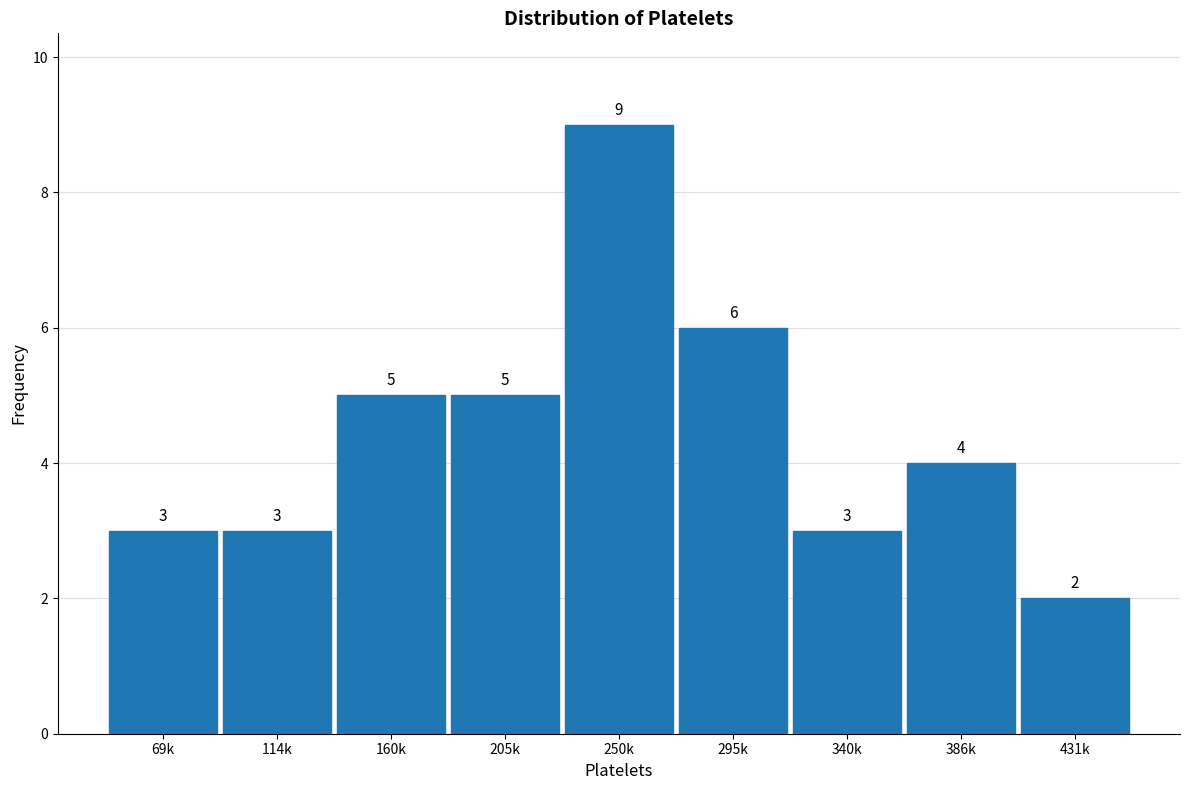

Reading left to right, extract all data points from this chart.

69k=3	114k=3	160k=5	205k=5	250k=9	295k=6	340k=3	386k=4	431k=2